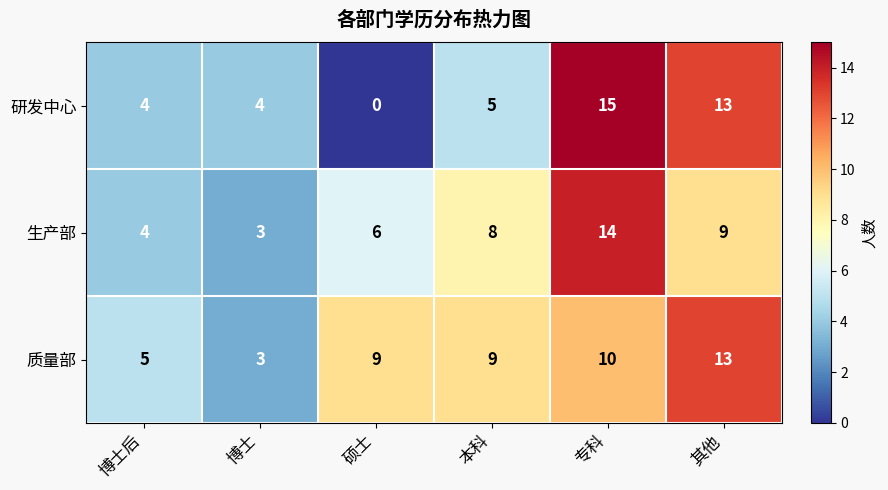

What is the sum of all 研发中心 values?

41